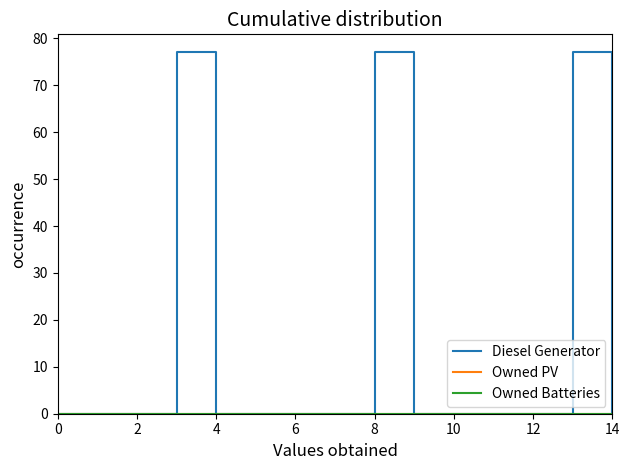

True or false: Owned Batteries and Diesel Generator cross at least once.

False